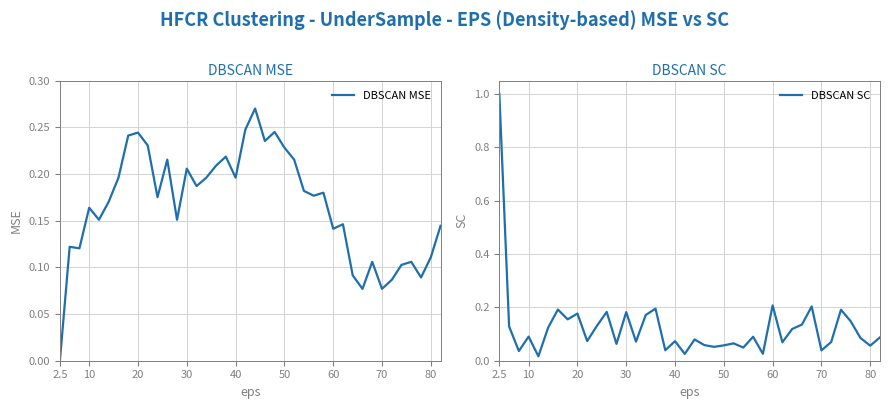

At which label does DBSCAN SC reach its peak?

2.5